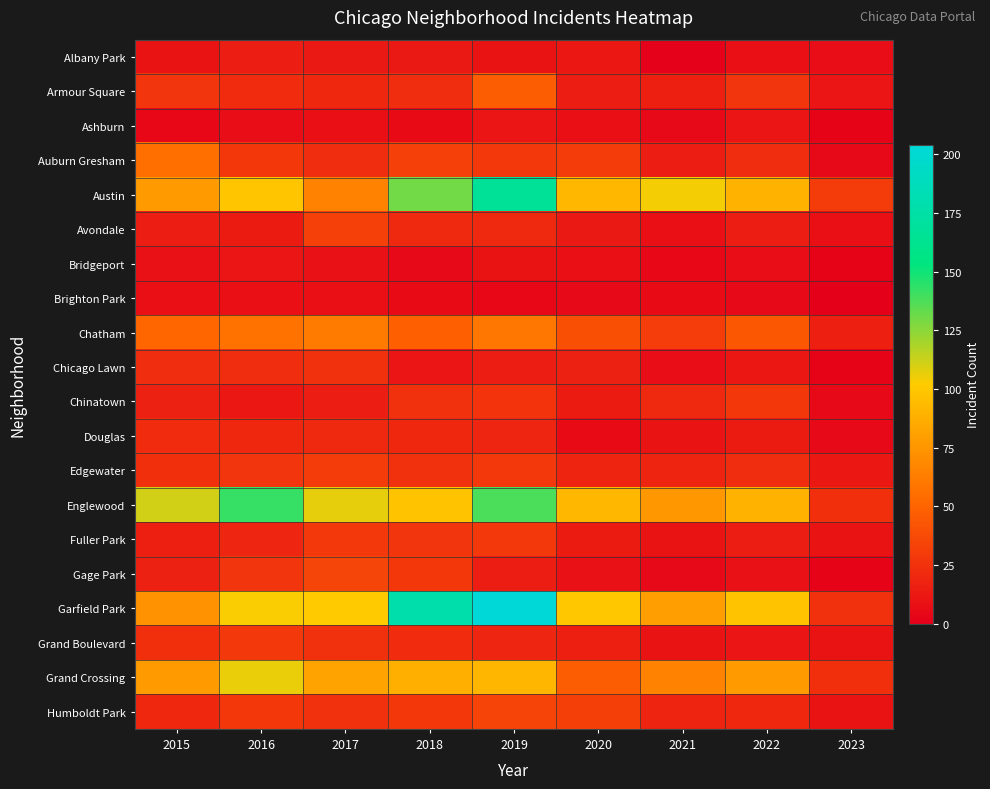

Count the number of categories in the chart.

9